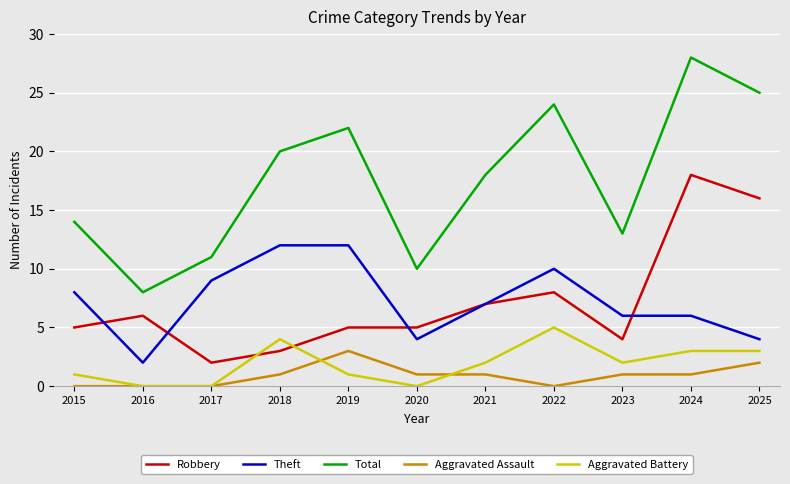

Is the value of Aggravated Assault at 2015 greater than the value of Robbery at 2024?

No